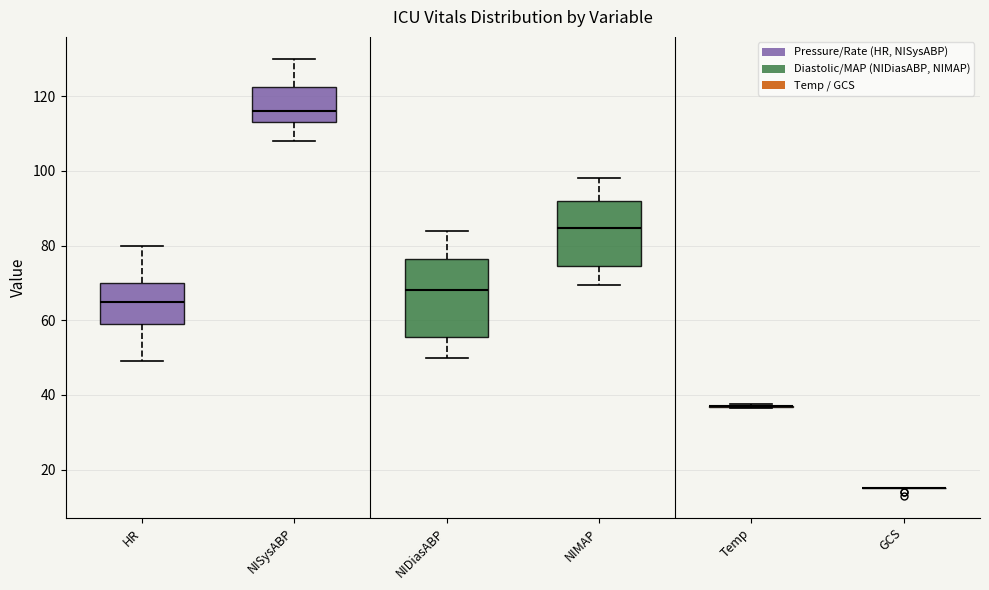

Which box is the tallest, from its lower edge to its upper edge?

NIDiasABP